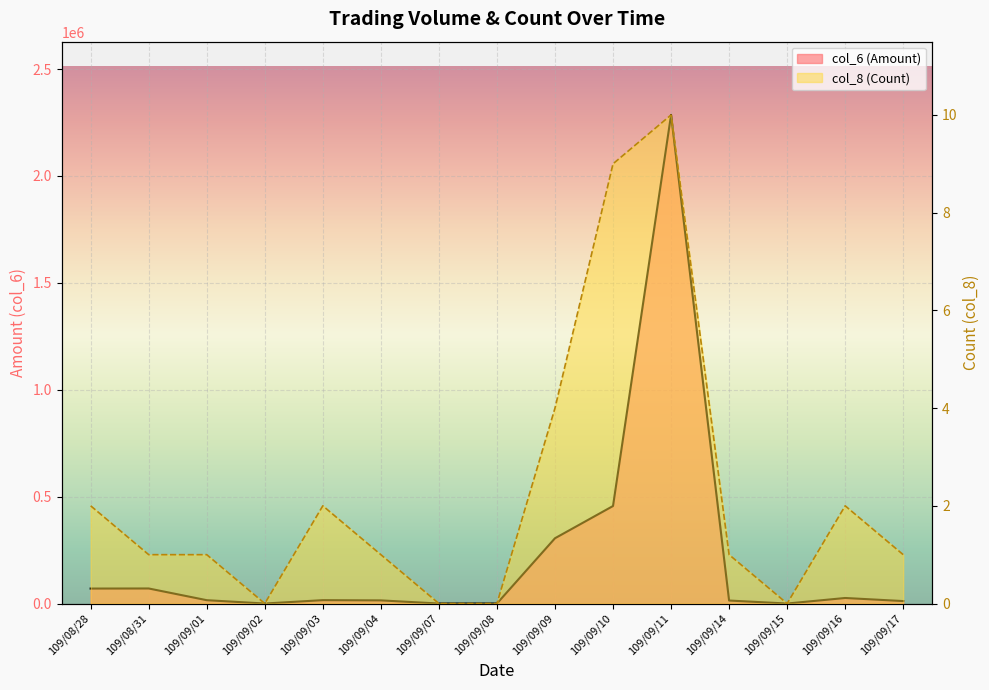

Which has a higher value, 109/08/28 or 109/09/16?

109/08/28